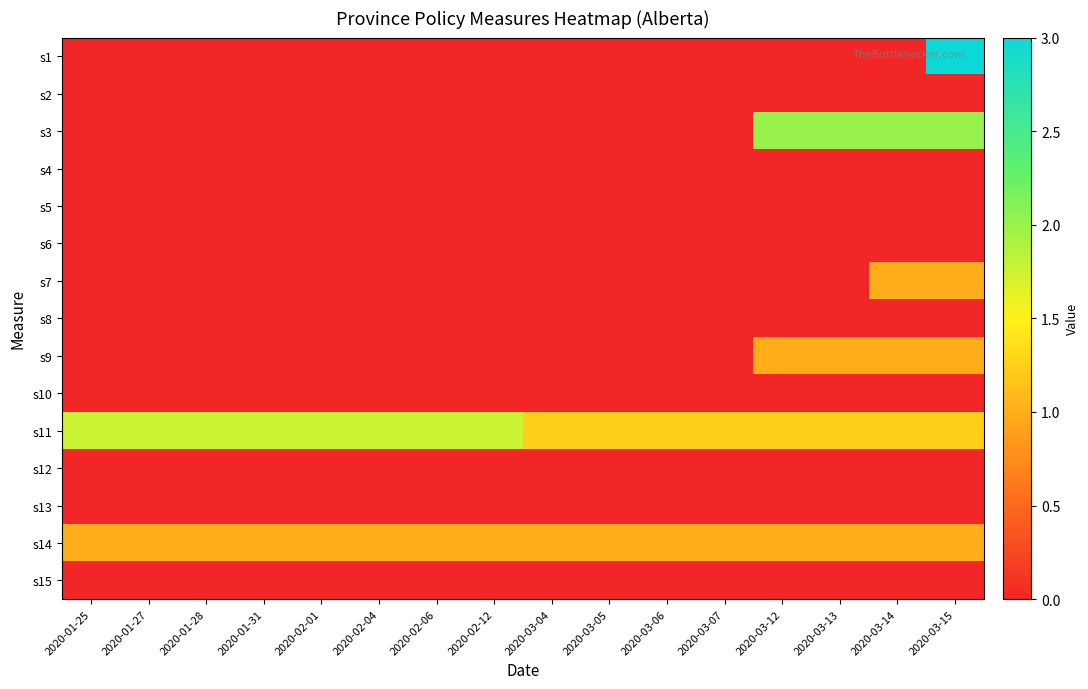

Reading left to right, what are all the values shown in this chart?

s1: 2020-01-25=0.0	2020-01-27=0.0	2020-01-28=0.0	2020-01-31=0.0	2020-02-01=0.0	2020-02-04=0.0	2020-02-06=0.0	2020-02-12=0.0	2020-03-04=0.0	2020-03-05=0.0	2020-03-06=0.0	2020-03-07=0.0	2020-03-12=0.0	2020-03-13=0.0	2020-03-14=0.0	2020-03-15=3.0
s2: 2020-01-25=0.0	2020-01-27=0.0	2020-01-28=0.0	2020-01-31=0.0	2020-02-01=0.0	2020-02-04=0.0	2020-02-06=0.0	2020-02-12=0.0	2020-03-04=0.0	2020-03-05=0.0	2020-03-06=0.0	2020-03-07=0.0	2020-03-12=0.0	2020-03-13=0.0	2020-03-14=0.0	2020-03-15=0.0
s3: 2020-01-25=0.0	2020-01-27=0.0	2020-01-28=0.0	2020-01-31=0.0	2020-02-01=0.0	2020-02-04=0.0	2020-02-06=0.0	2020-02-12=0.0	2020-03-04=0.0	2020-03-05=0.0	2020-03-06=0.0	2020-03-07=0.0	2020-03-12=2.0	2020-03-13=2.0	2020-03-14=2.0	2020-03-15=2.0
s4: 2020-01-25=0.0	2020-01-27=0.0	2020-01-28=0.0	2020-01-31=0.0	2020-02-01=0.0	2020-02-04=0.0	2020-02-06=0.0	2020-02-12=0.0	2020-03-04=0.0	2020-03-05=0.0	2020-03-06=0.0	2020-03-07=0.0	2020-03-12=0.0	2020-03-13=0.0	2020-03-14=0.0	2020-03-15=0.0
s5: 2020-01-25=0.0	2020-01-27=0.0	2020-01-28=0.0	2020-01-31=0.0	2020-02-01=0.0	2020-02-04=0.0	2020-02-06=0.0	2020-02-12=0.0	2020-03-04=0.0	2020-03-05=0.0	2020-03-06=0.0	2020-03-07=0.0	2020-03-12=0.0	2020-03-13=0.0	2020-03-14=0.0	2020-03-15=0.0
s6: 2020-01-25=0.0	2020-01-27=0.0	2020-01-28=0.0	2020-01-31=0.0	2020-02-01=0.0	2020-02-04=0.0	2020-02-06=0.0	2020-02-12=0.0	2020-03-04=0.0	2020-03-05=0.0	2020-03-06=0.0	2020-03-07=0.0	2020-03-12=0.0	2020-03-13=0.0	2020-03-14=0.0	2020-03-15=0.0
s7: 2020-01-25=0.0	2020-01-27=0.0	2020-01-28=0.0	2020-01-31=0.0	2020-02-01=0.0	2020-02-04=0.0	2020-02-06=0.0	2020-02-12=0.0	2020-03-04=0.0	2020-03-05=0.0	2020-03-06=0.0	2020-03-07=0.0	2020-03-12=0.0	2020-03-13=0.0	2020-03-14=1.0	2020-03-15=1.0
s8: 2020-01-25=0.0	2020-01-27=0.0	2020-01-28=0.0	2020-01-31=0.0	2020-02-01=0.0	2020-02-04=0.0	2020-02-06=0.0	2020-02-12=0.0	2020-03-04=0.0	2020-03-05=0.0	2020-03-06=0.0	2020-03-07=0.0	2020-03-12=0.0	2020-03-13=0.0	2020-03-14=0.0	2020-03-15=0.0
s9: 2020-01-25=0.0	2020-01-27=0.0	2020-01-28=0.0	2020-01-31=0.0	2020-02-01=0.0	2020-02-04=0.0	2020-02-06=0.0	2020-02-12=0.0	2020-03-04=0.0	2020-03-05=0.0	2020-03-06=0.0	2020-03-07=0.0	2020-03-12=1.0	2020-03-13=1.0	2020-03-14=1.0	2020-03-15=1.0
s10: 2020-01-25=0.0	2020-01-27=0.0	2020-01-28=0.0	2020-01-31=0.0	2020-02-01=0.0	2020-02-04=0.0	2020-02-06=0.0	2020-02-12=0.0	2020-03-04=0.0	2020-03-05=0.0	2020-03-06=0.0	2020-03-07=0.0	2020-03-12=0.0	2020-03-13=0.0	2020-03-14=0.0	2020-03-15=0.0
s11: 2020-01-25=1.8	2020-01-27=1.8	2020-01-28=1.8	2020-01-31=1.8	2020-02-01=1.8	2020-02-04=1.8	2020-02-06=1.8	2020-02-12=1.8	2020-03-04=1.2	2020-03-05=1.2	2020-03-06=1.2	2020-03-07=1.2	2020-03-12=1.2	2020-03-13=1.2	2020-03-14=1.2	2020-03-15=1.2
s12: 2020-01-25=0.0	2020-01-27=0.0	2020-01-28=0.0	2020-01-31=0.0	2020-02-01=0.0	2020-02-04=0.0	2020-02-06=0.0	2020-02-12=0.0	2020-03-04=0.0	2020-03-05=0.0	2020-03-06=0.0	2020-03-07=0.0	2020-03-12=0.0	2020-03-13=0.0	2020-03-14=0.0	2020-03-15=0.0
s13: 2020-01-25=0.0	2020-01-27=0.0	2020-01-28=0.0	2020-01-31=0.0	2020-02-01=0.0	2020-02-04=0.0	2020-02-06=0.0	2020-02-12=0.0	2020-03-04=0.0	2020-03-05=0.0	2020-03-06=0.0	2020-03-07=0.0	2020-03-12=0.0	2020-03-13=0.0	2020-03-14=0.0	2020-03-15=0.0
s14: 2020-01-25=1.0	2020-01-27=1.0	2020-01-28=1.0	2020-01-31=1.0	2020-02-01=1.0	2020-02-04=1.0	2020-02-06=1.0	2020-02-12=1.0	2020-03-04=1.0	2020-03-05=1.0	2020-03-06=1.0	2020-03-07=1.0	2020-03-12=1.0	2020-03-13=1.0	2020-03-14=1.0	2020-03-15=1.0
s15: 2020-01-25=0.0	2020-01-27=0.0	2020-01-28=0.0	2020-01-31=0.0	2020-02-01=0.0	2020-02-04=0.0	2020-02-06=0.0	2020-02-12=0.0	2020-03-04=0.0	2020-03-05=0.0	2020-03-06=0.0	2020-03-07=0.0	2020-03-12=0.0	2020-03-13=0.0	2020-03-14=0.0	2020-03-15=0.0